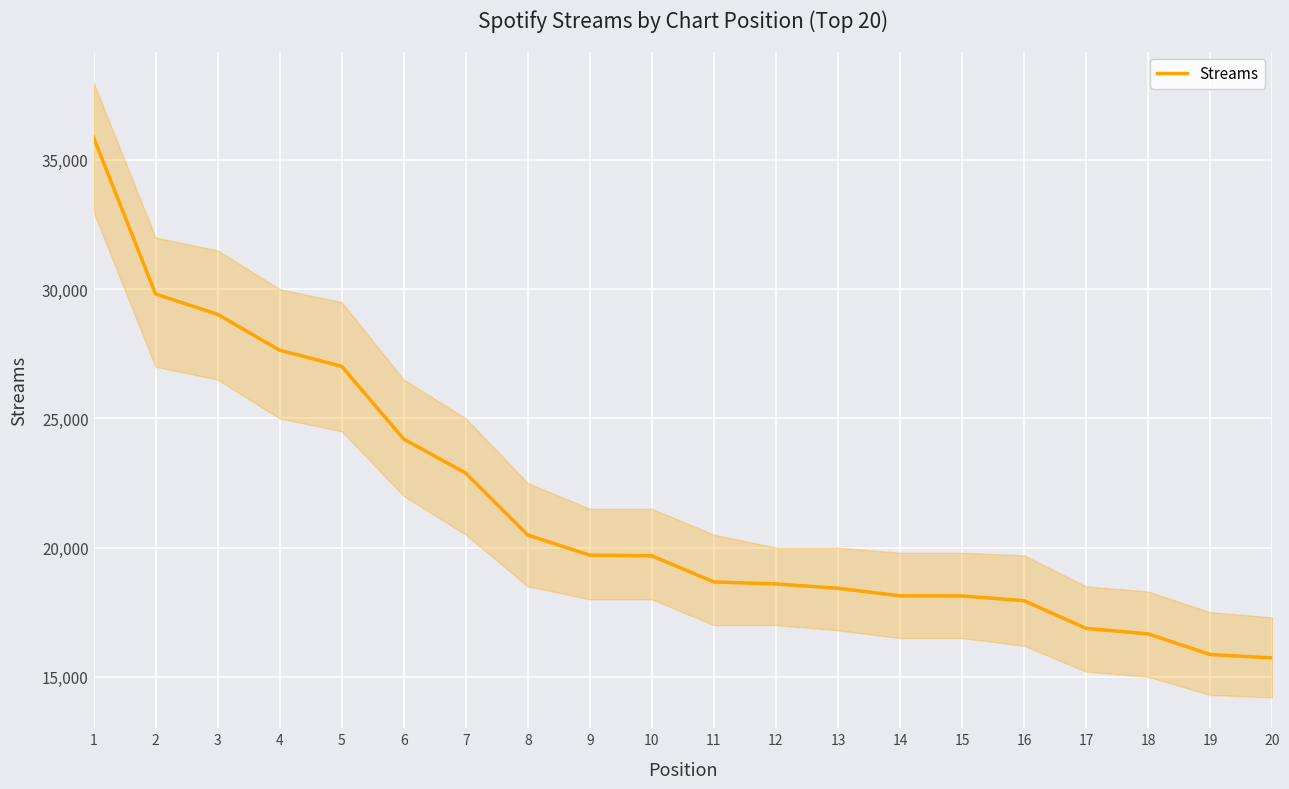

Approximately how many times larger is the value at 13 compared to 15?

1.0